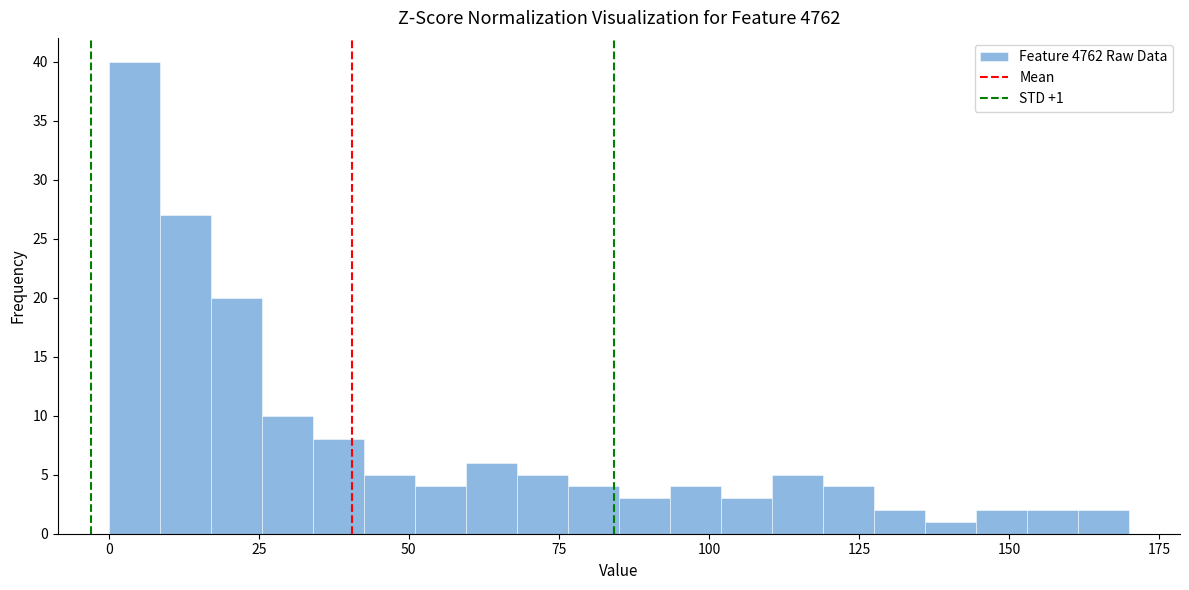

Around what value on the x-axis is the tallest bar? Give the approximate position of its centre, as read against the axis.

5